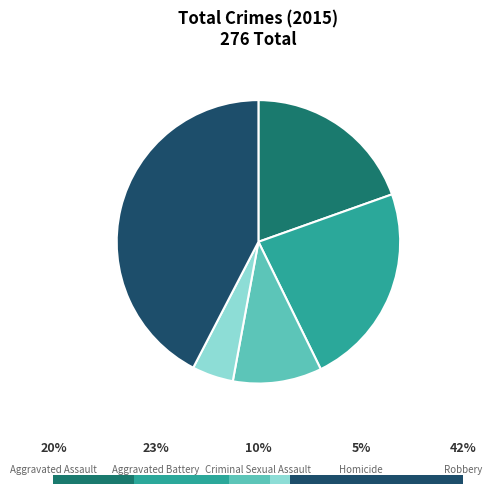

Which slice is the smallest?

Homicide